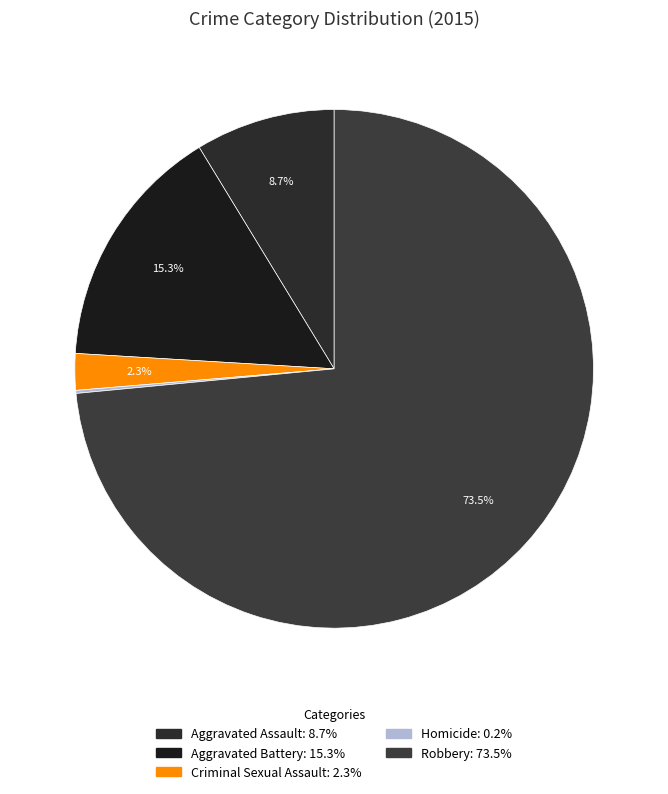

Rank the categories by value from lowest to highest.

Homicide, Criminal Sexual Assault, Aggravated Assault, Aggravated Battery, Robbery